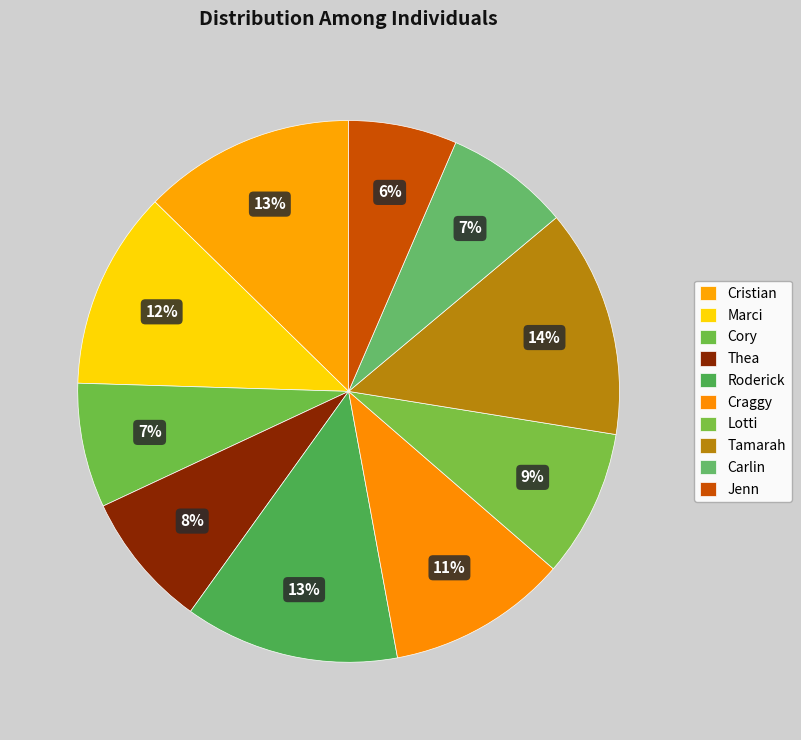

To the nearest percent, what percentage of the pie is Marci?

12%